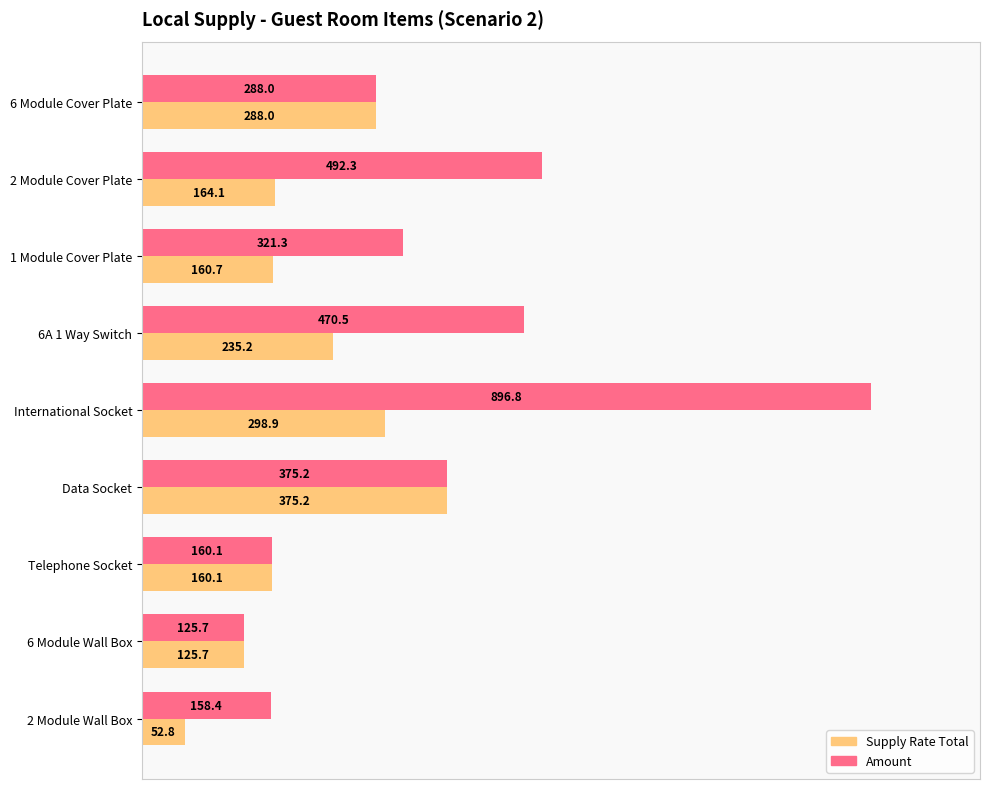

What are all the series names shown in the legend?

Supply Rate Total, Amount